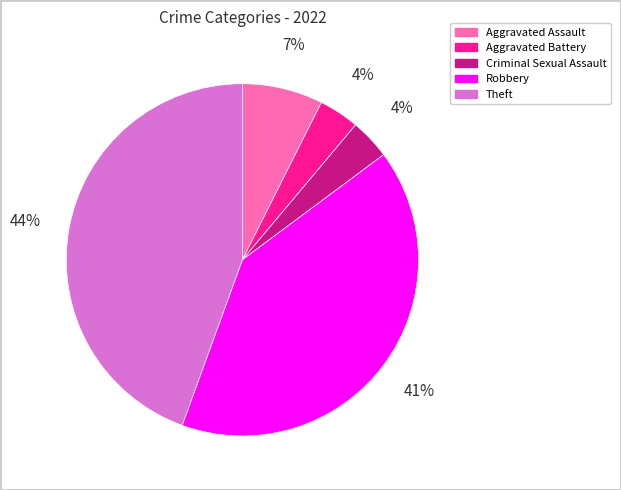

Count the number of slices in the pie.

5